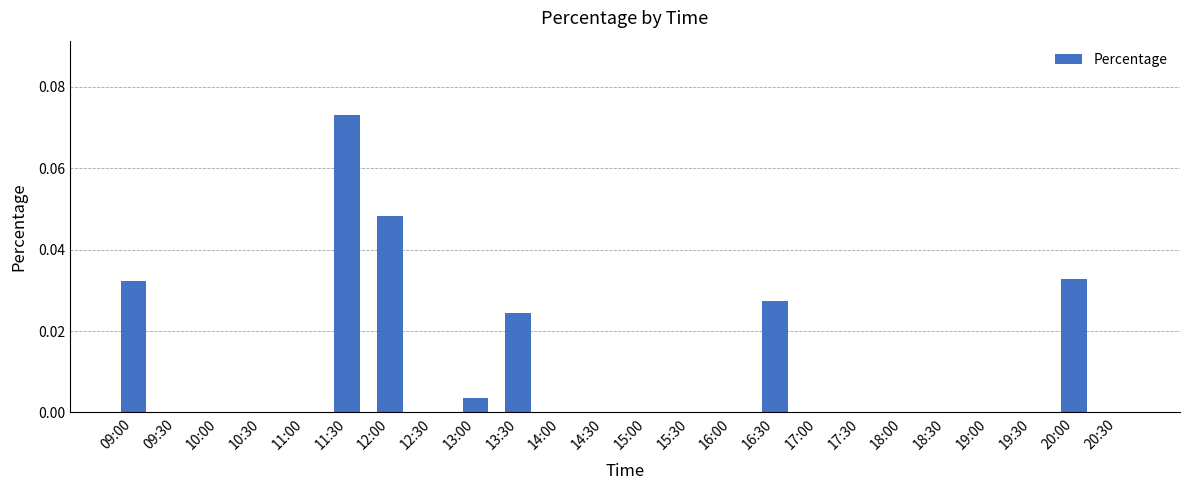

Which label corresponds to the largest value in the chart?

11:30